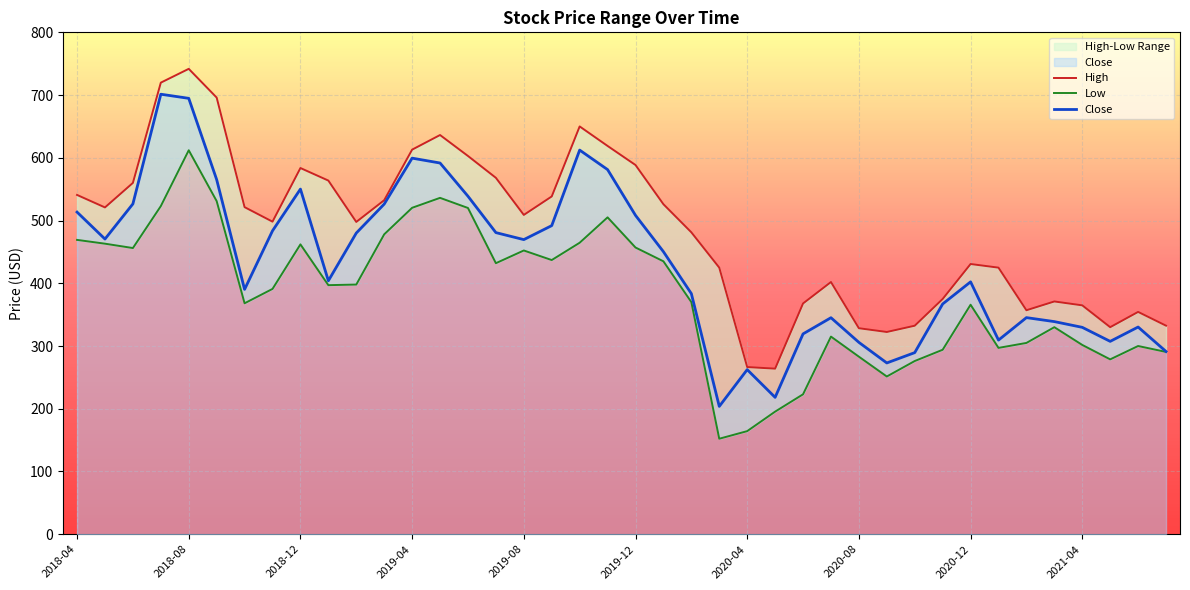

What is the sum of the High values at 22 and 21?

1007.2